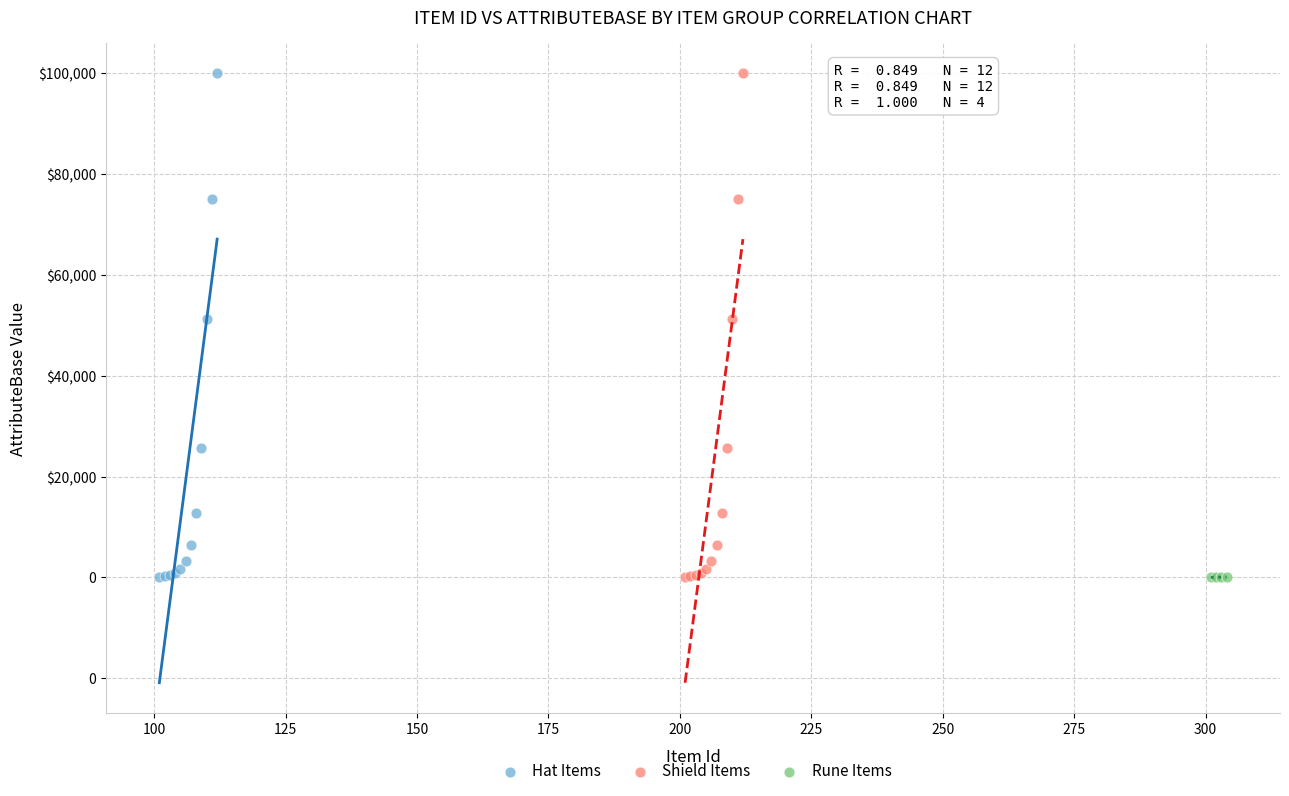

What are all the series names shown in the legend?

Hat Items, Shield Items, Rune Items